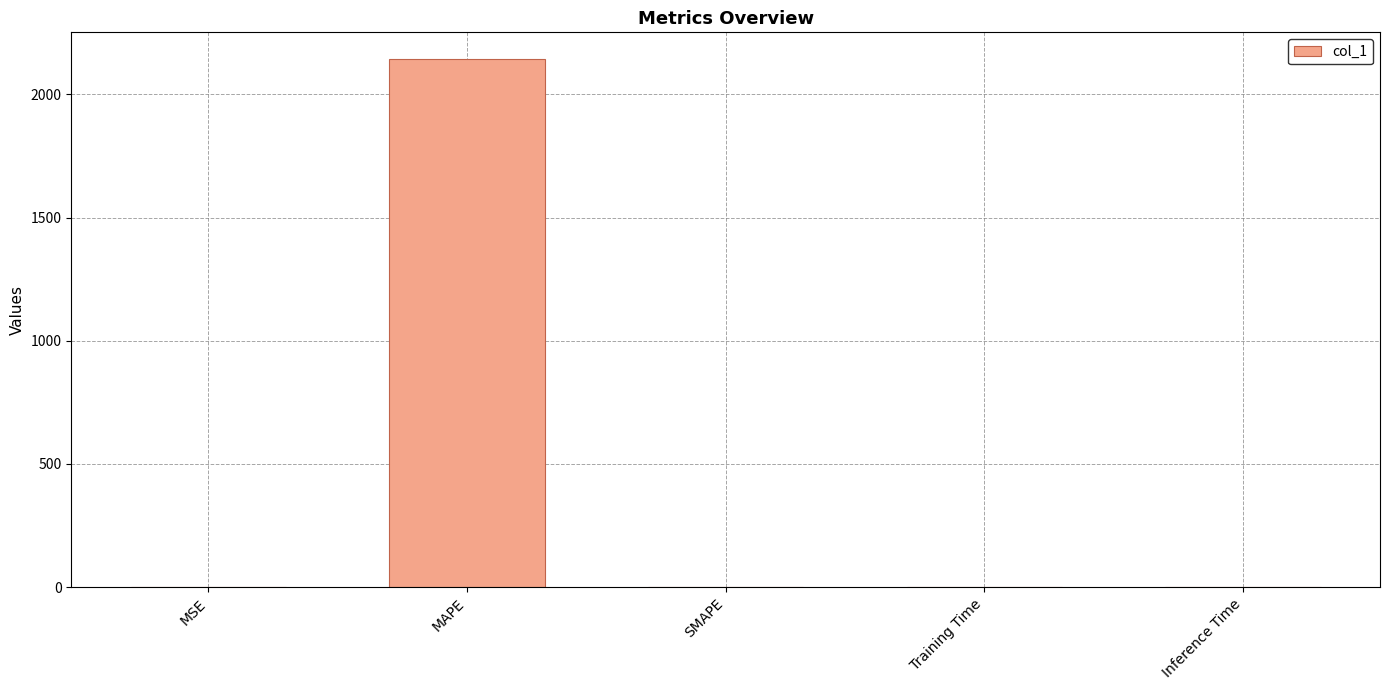

What is the sum of the values at MAPE and SMAPE?

2144.1